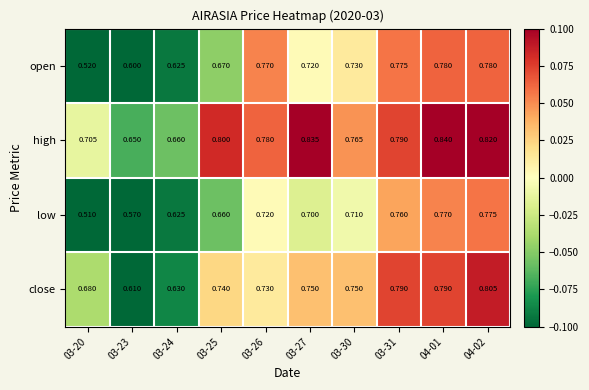

At 03-20, list the series in order from smallest to largest.

low, open, close, high